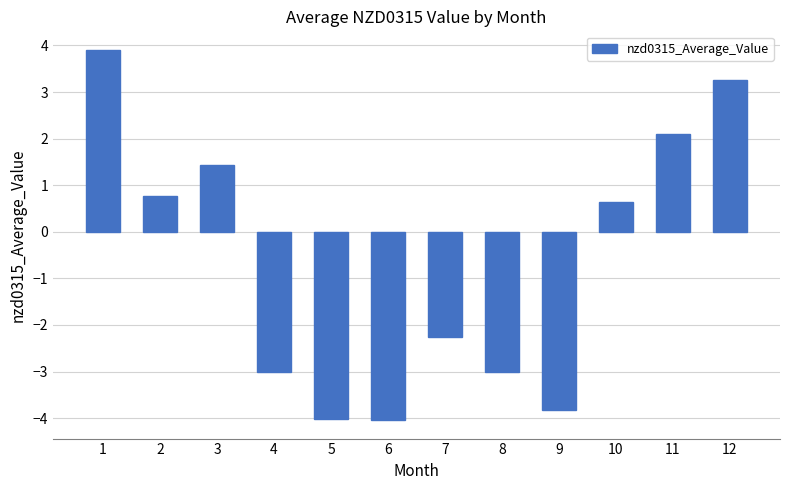

How many bars are there in total?

12